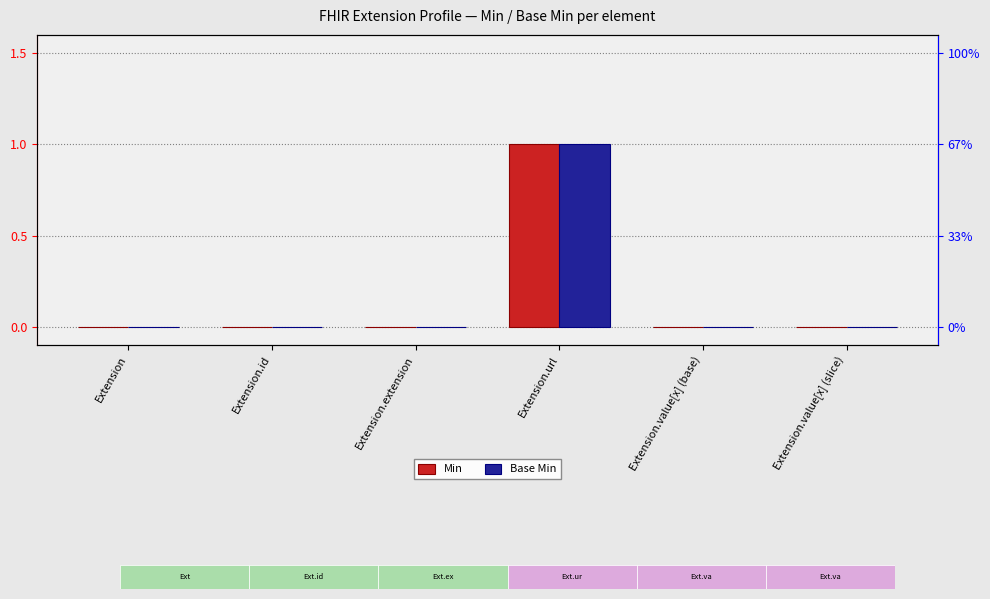

Which series changed the most between Extension.id and Extension.extension?

Min